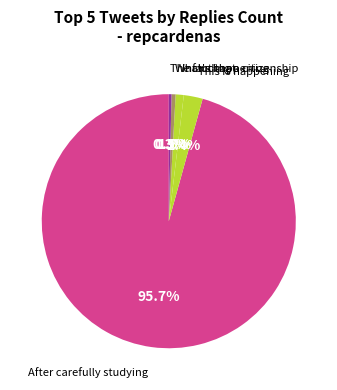

Which has a higher value, This is happening or After carefully studying?

After carefully studying